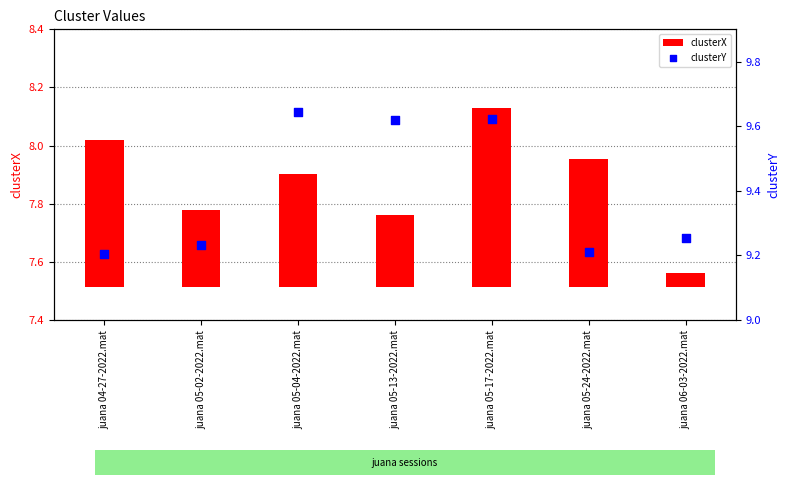

Which series has the largest total across all categories?

clusterY